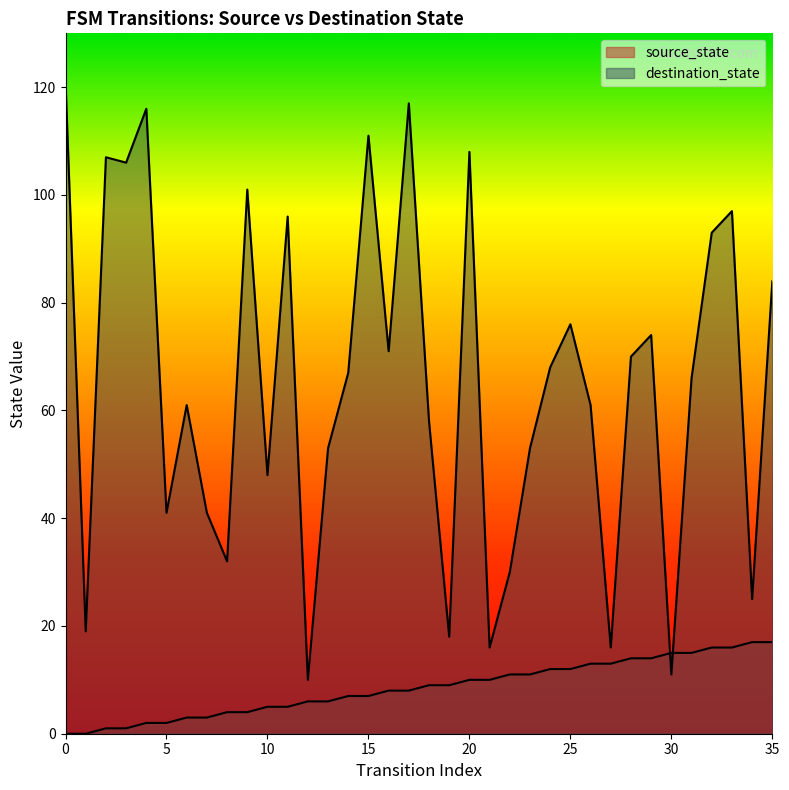

Rank the categories by source_state value from lowest to highest.

0, 1, 2, 3, 4, 5, 6, 7, 8, 9, 10, 11, 12, 13, 14, 15, 16, 17, 18, 19, 20, 21, 22, 23, 24, 25, 26, 27, 28, 29, 30, 31, 32, 33, 34, 35